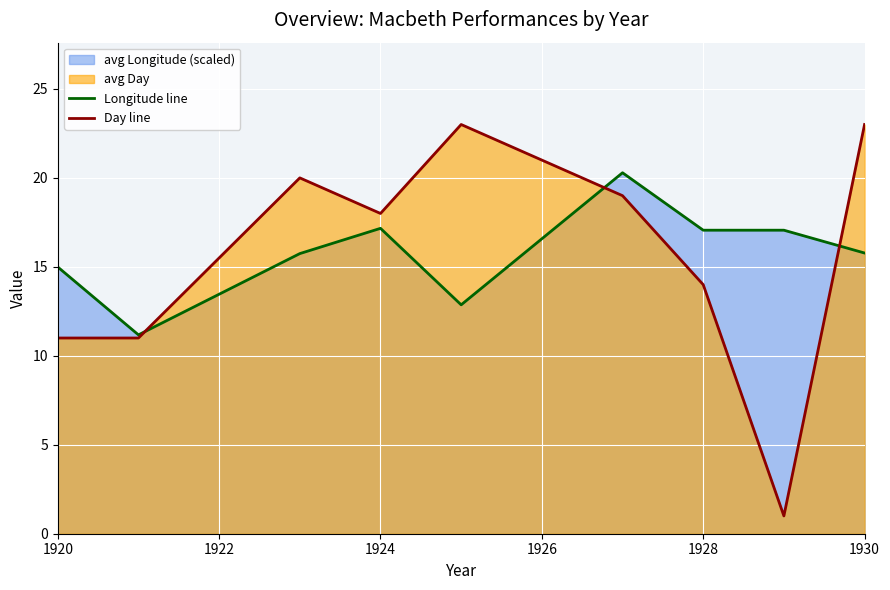

Which series has the widest spread of values?

Day line